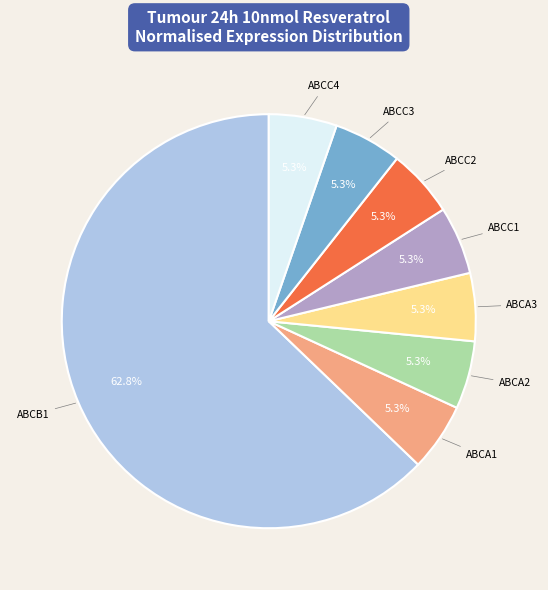

To the nearest percent, what portion does ABCC3 represent?

5%